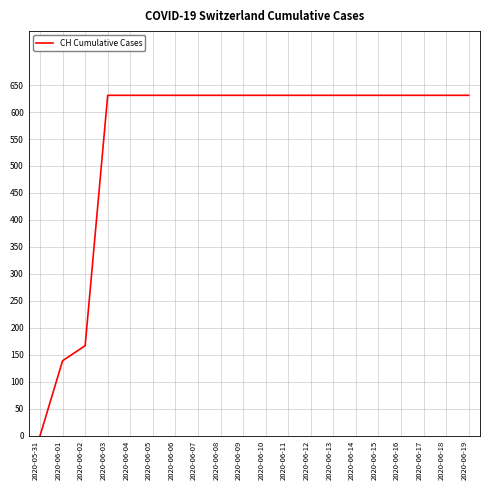

How many categories are shown in the chart?

20